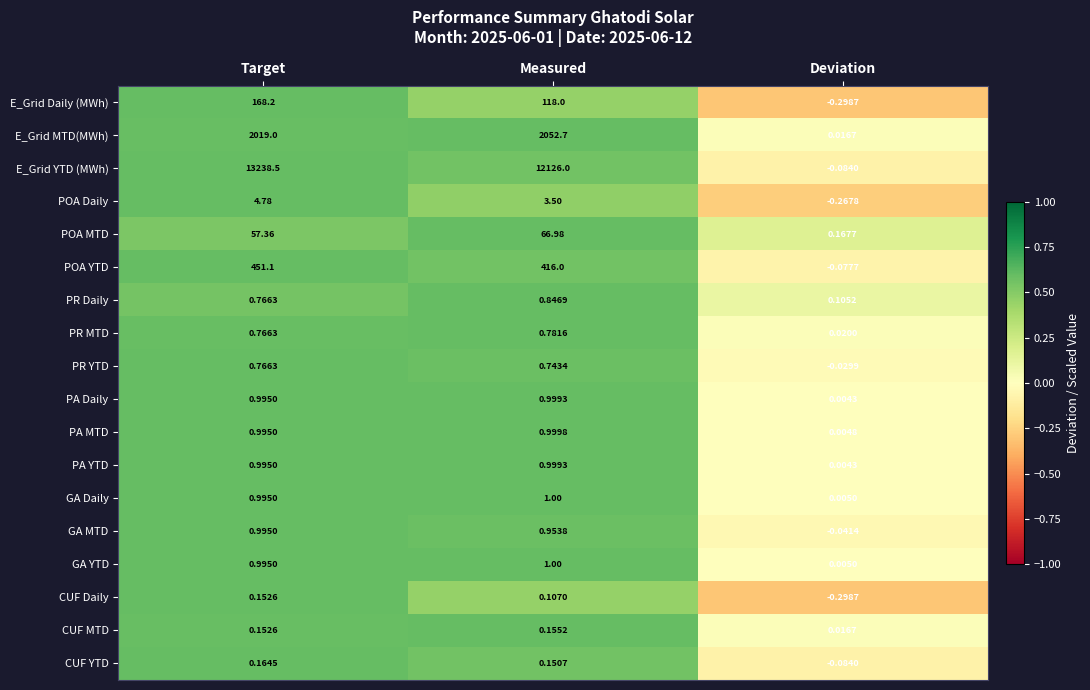

Which series has the widest spread of values?

E_Grid YTD (MWh)